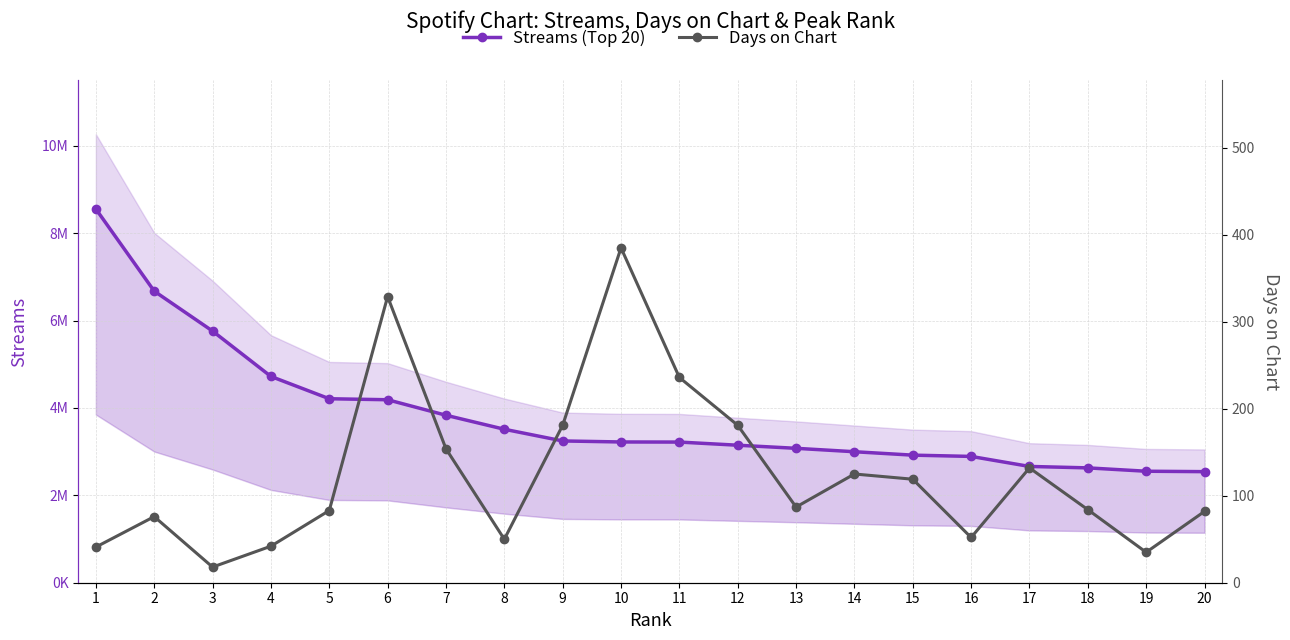

Is the value of days_on_chart at 13 greater than the value of streams at 20?

No